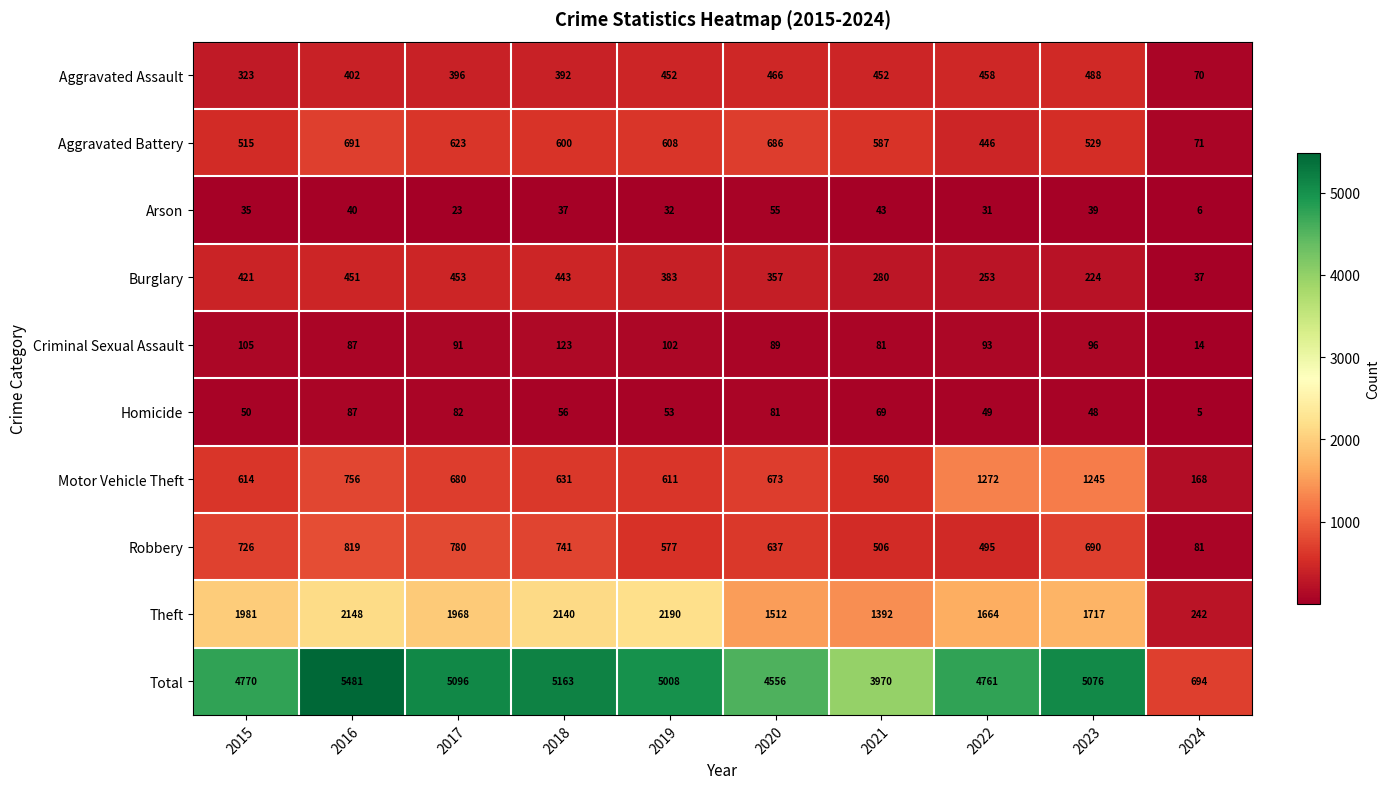

How many data points in Aggravated Assault are less than 452?

5